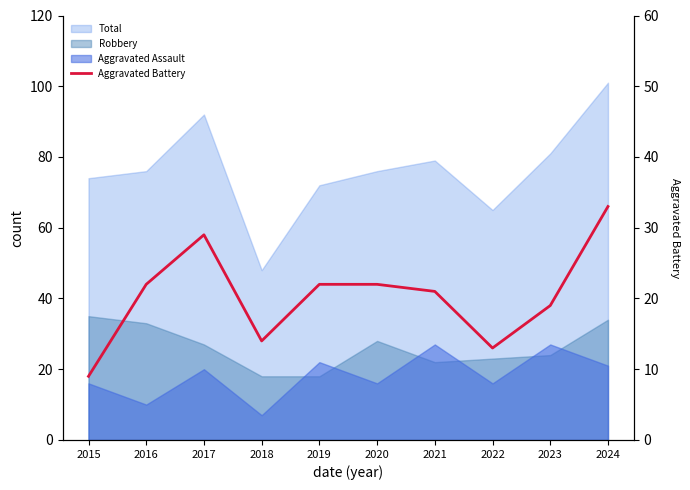

Where is the first local maximum?

2017